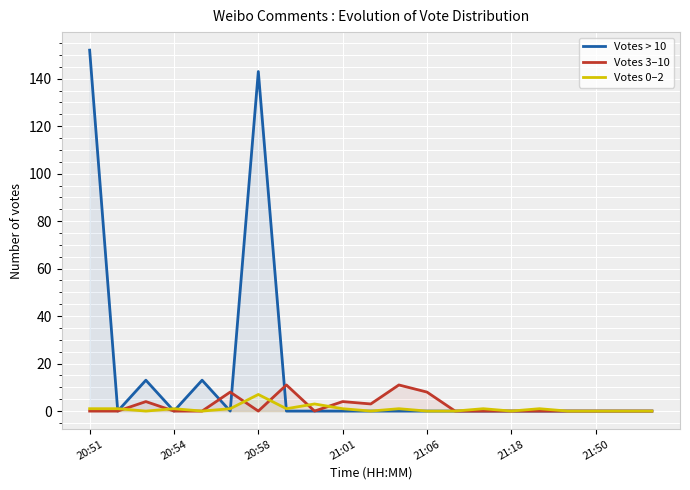

After their last crossing, which series has the higher values: Votes > 10 or Votes 3–10?

Votes 3–10